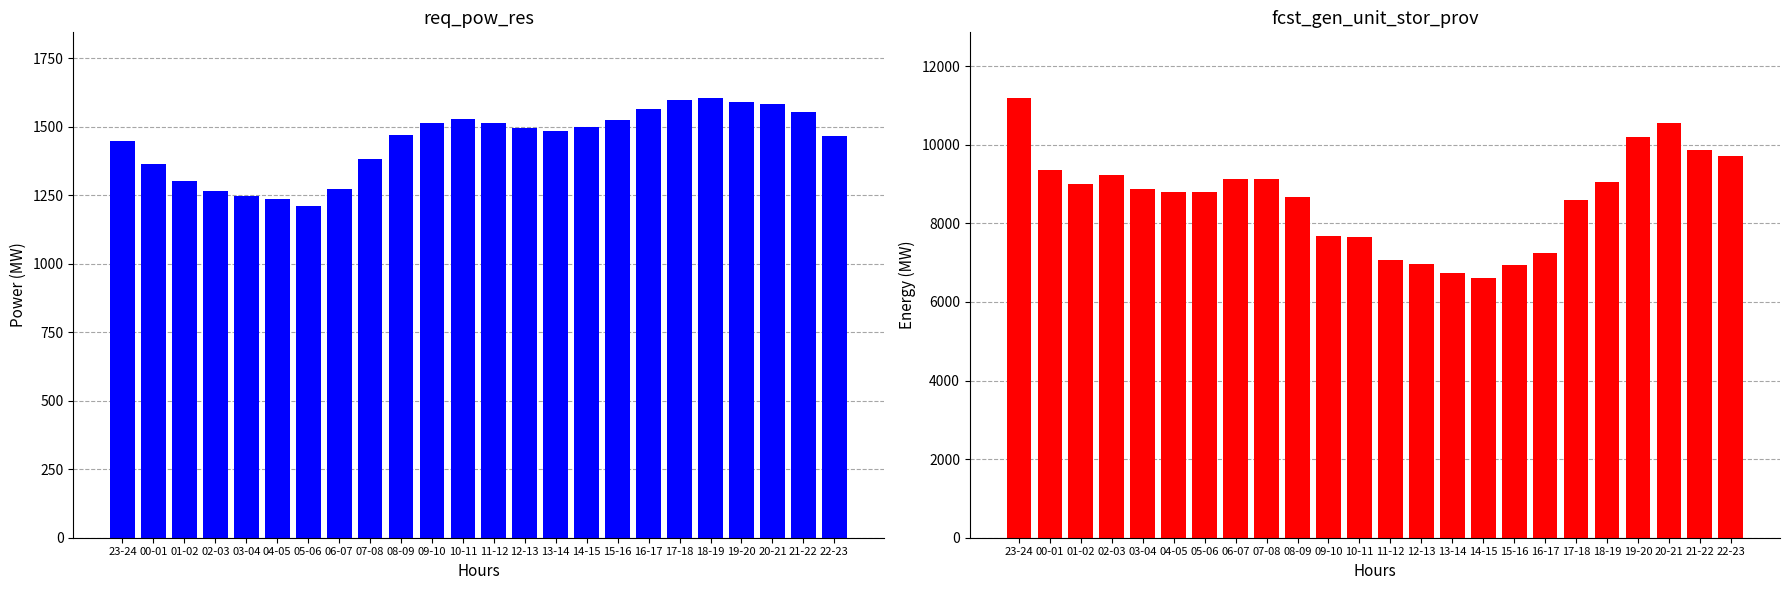

What value does the req_pow_res series have at 21-22?

1553